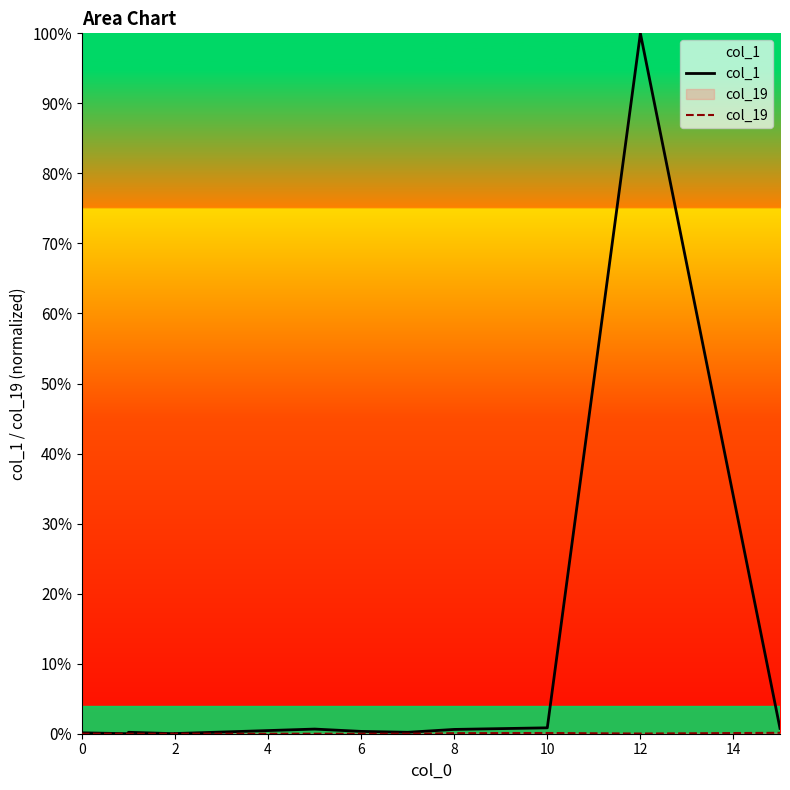

Does the chart have visible grid lines?

No